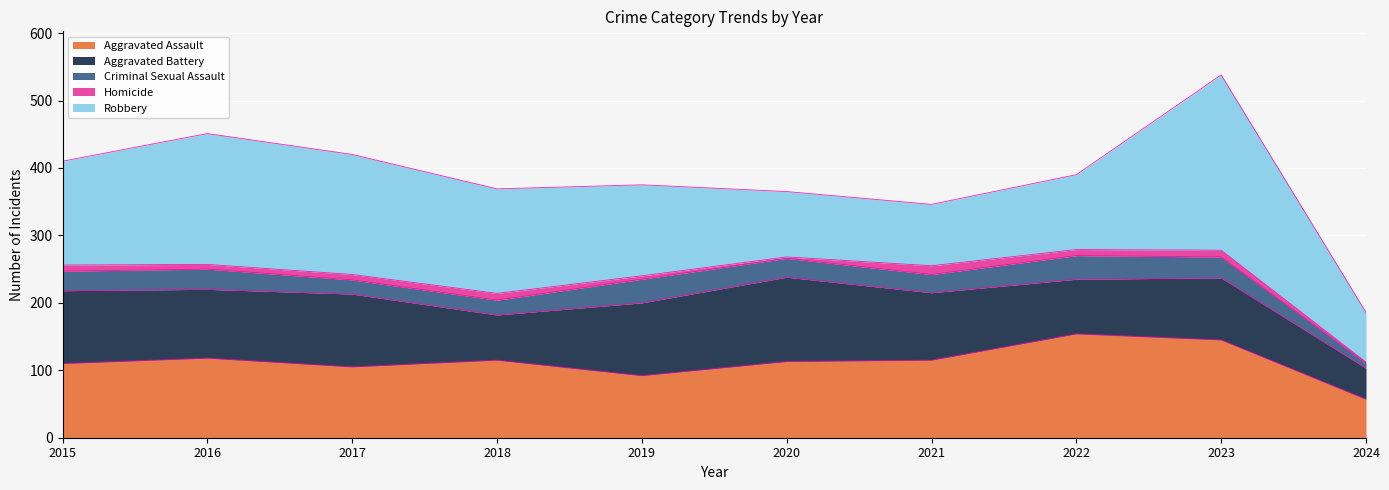

Which series has the largest range (max minus min)?

Robbery